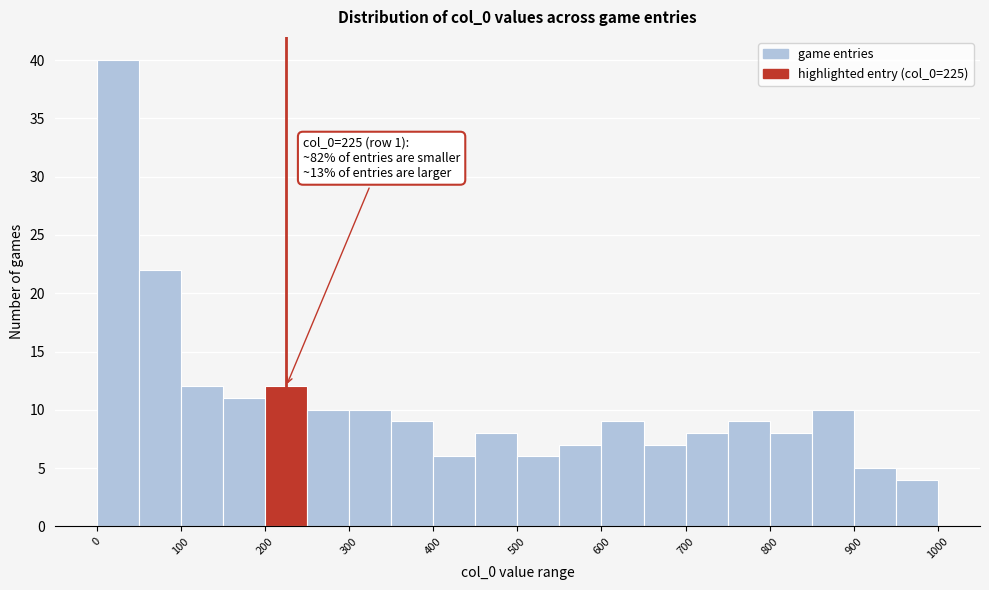

Over which range of the x-axis is the bar tallest?

0 to 50